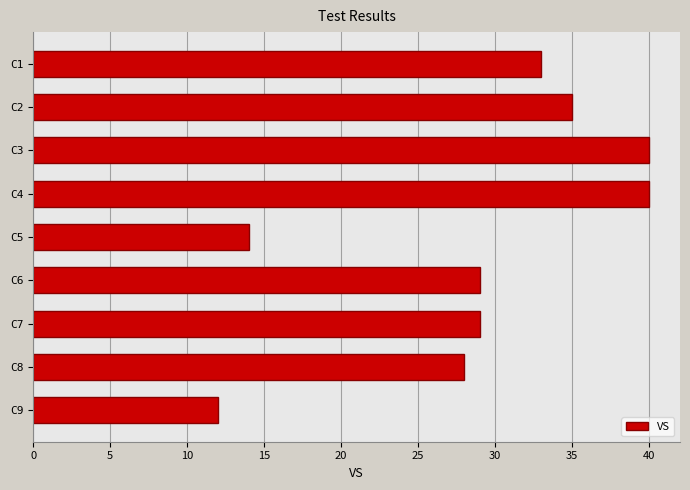

Is it true that the value at C1 is 33?

True